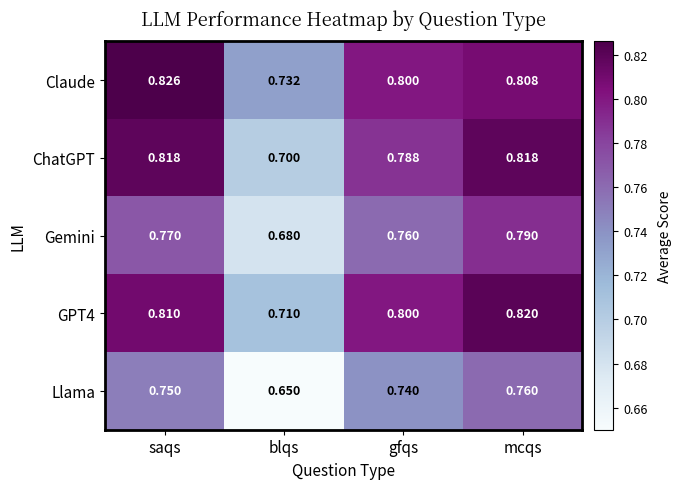

List the labels in order of Claude value, largest first.

saqs, mcqs, gfqs, blqs